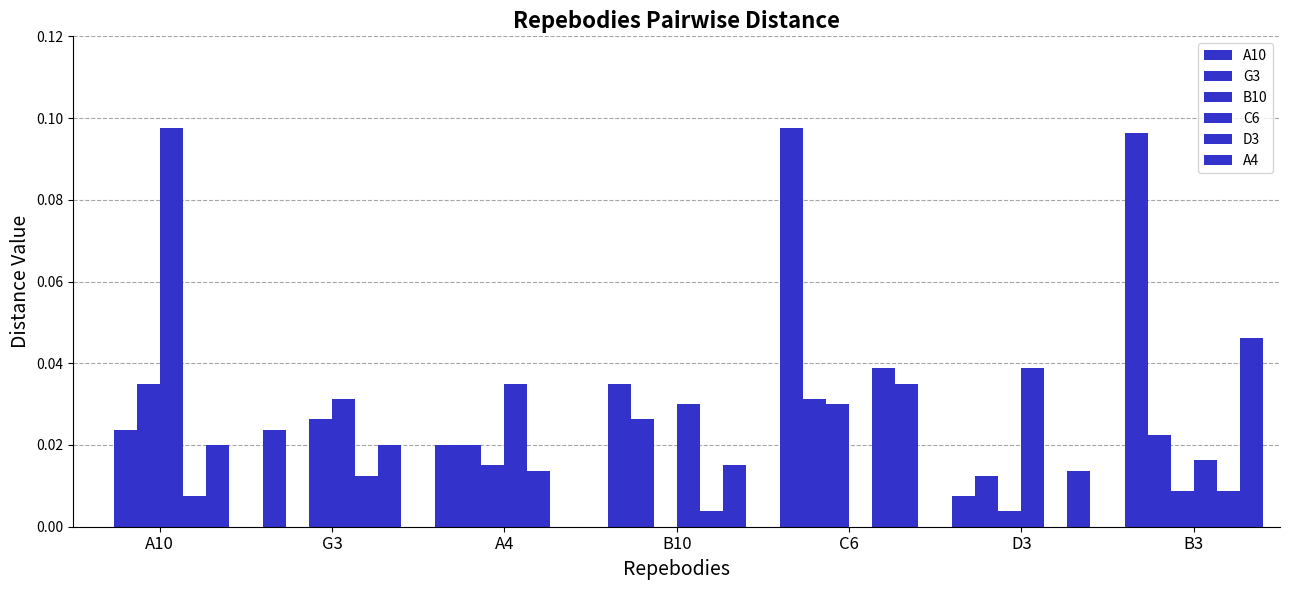

How many A4 values are between 0 and 1?

7